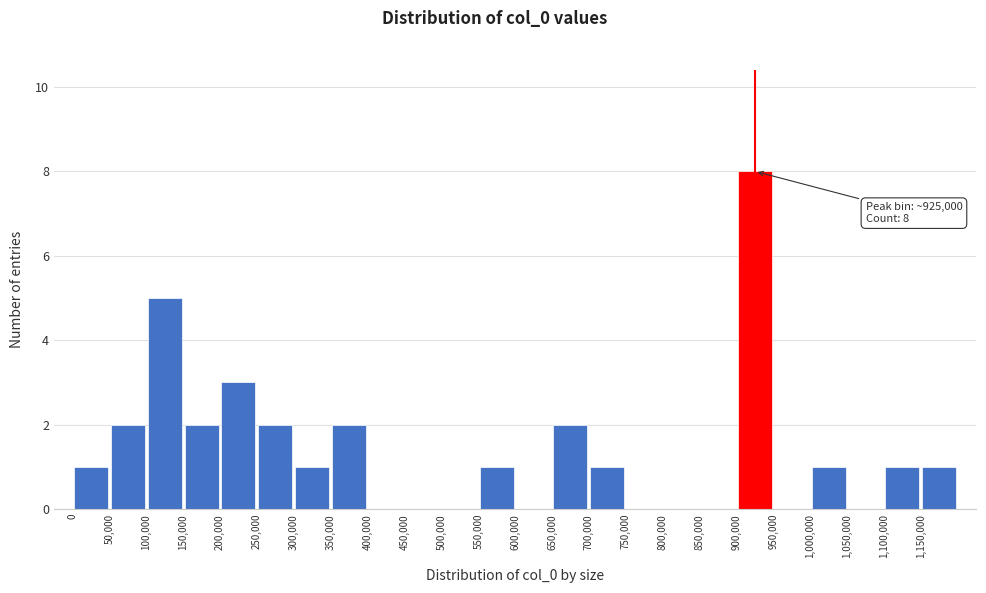

Over which range of the x-axis is the bar tallest?

900000 to 950000